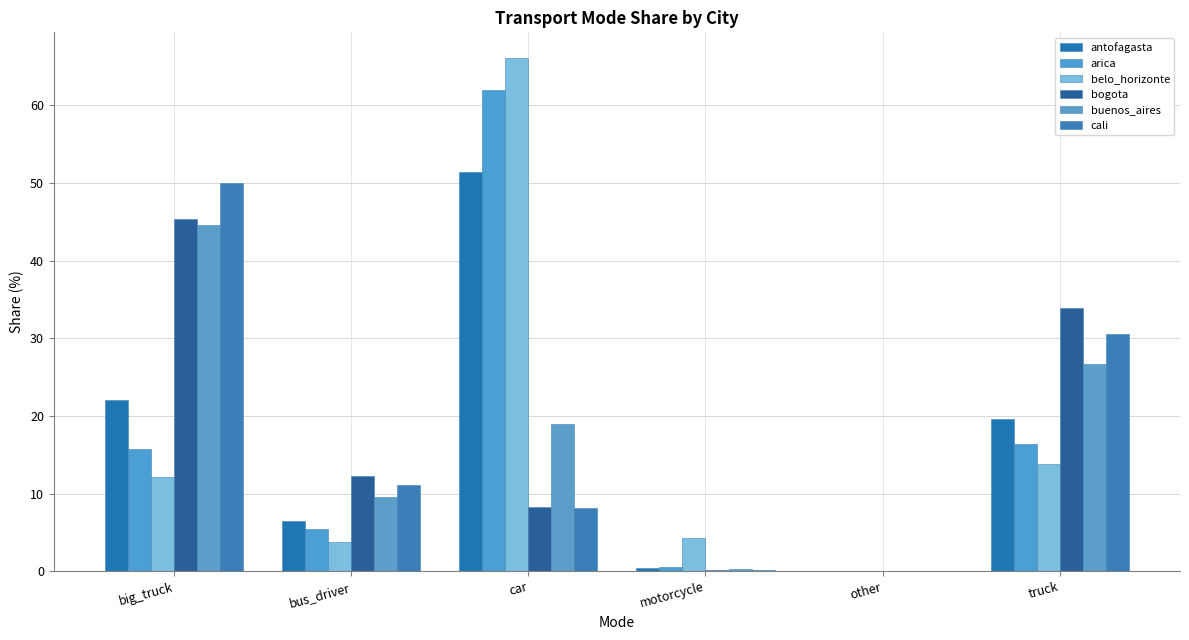

What is the label of the 1st bar from the left?

big_truck